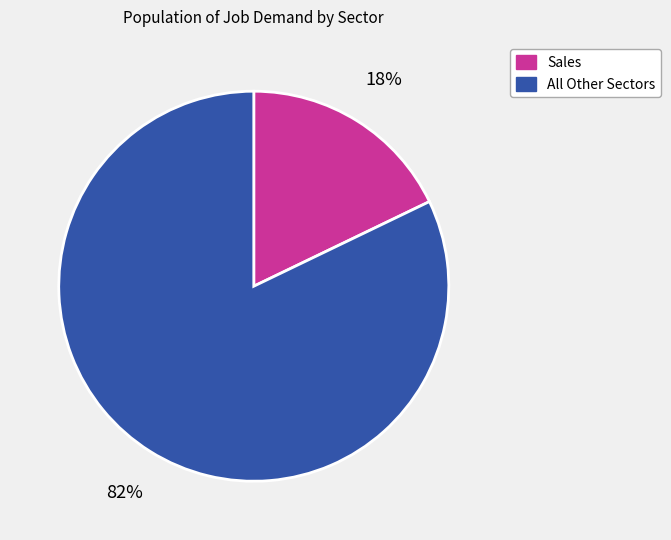

To the nearest percent, what is the average slice percentage?

50%